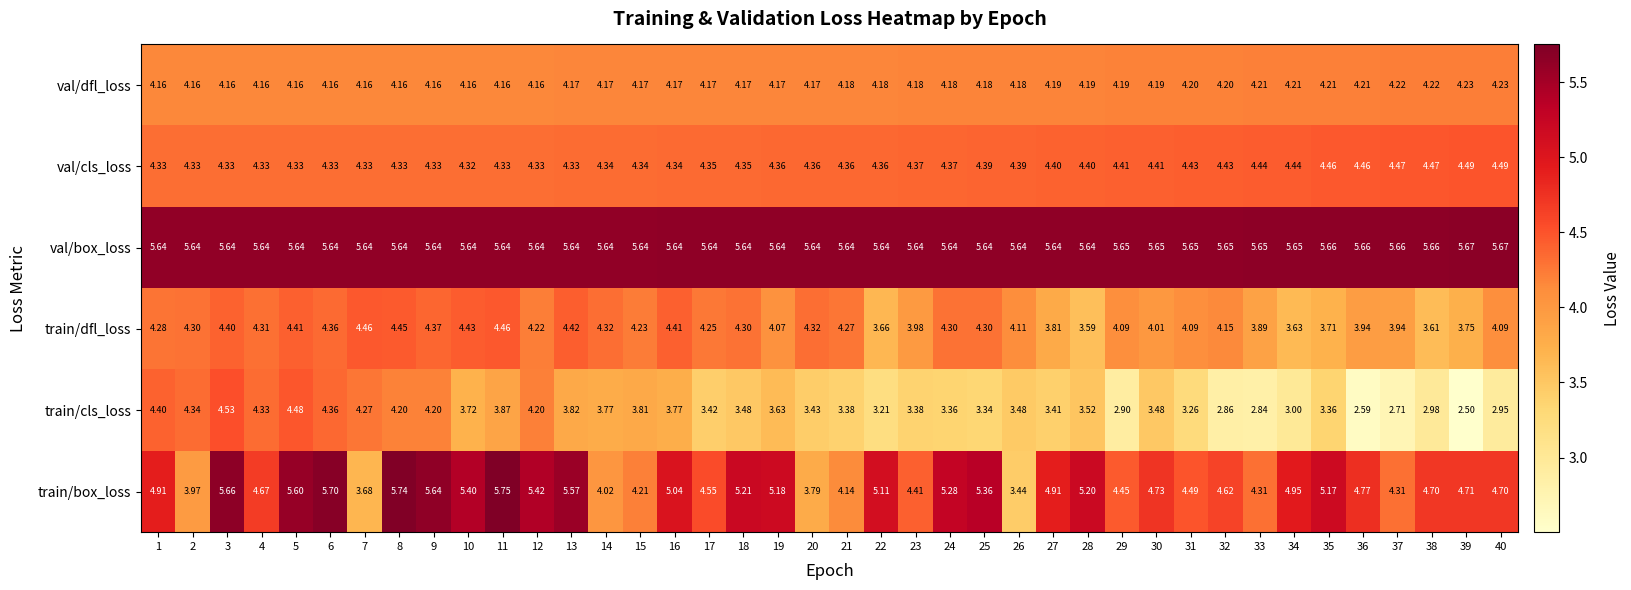

Is the value of train/cls_loss at 17 greater than the value of train/dfl_loss at 7?

No